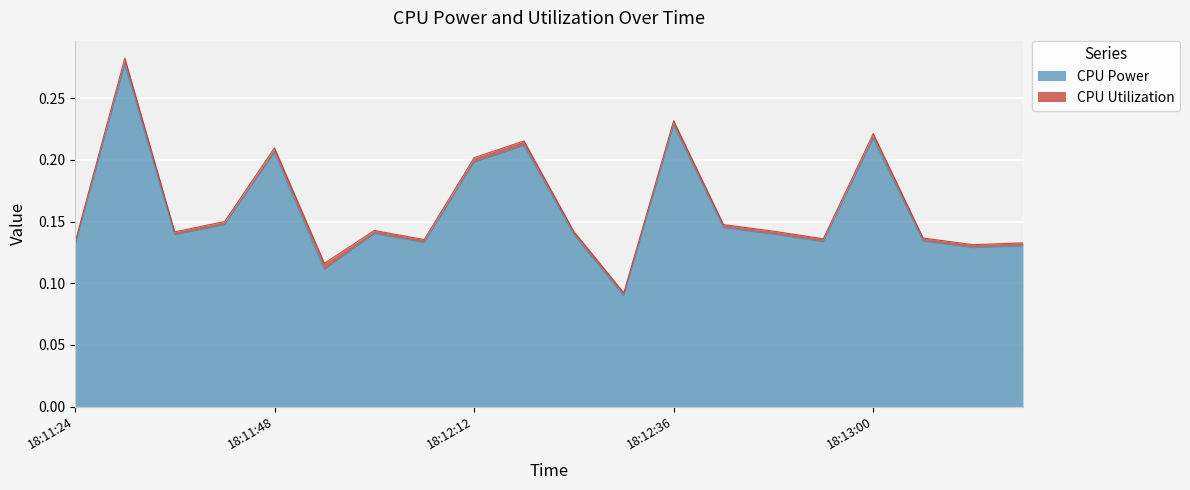

Read the value at 2025-04-09 18:11:30.

0.3